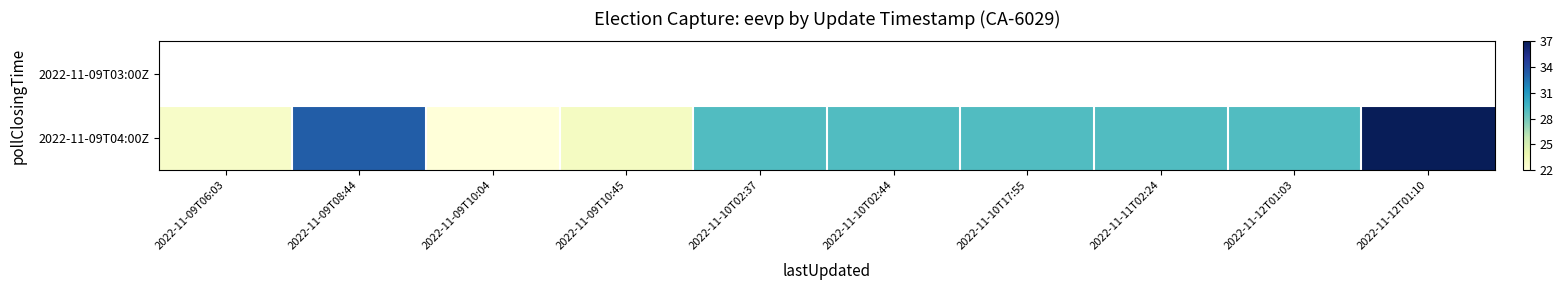

Which label corresponds to the largest value in the chart?

2022-11-12T01:10